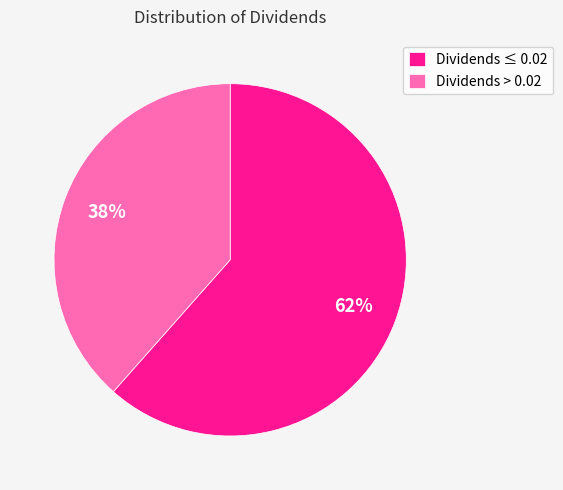

Do Dividends ≤ 0.02 and Dividends > 0.02 together represent more than half of the pie?

Yes